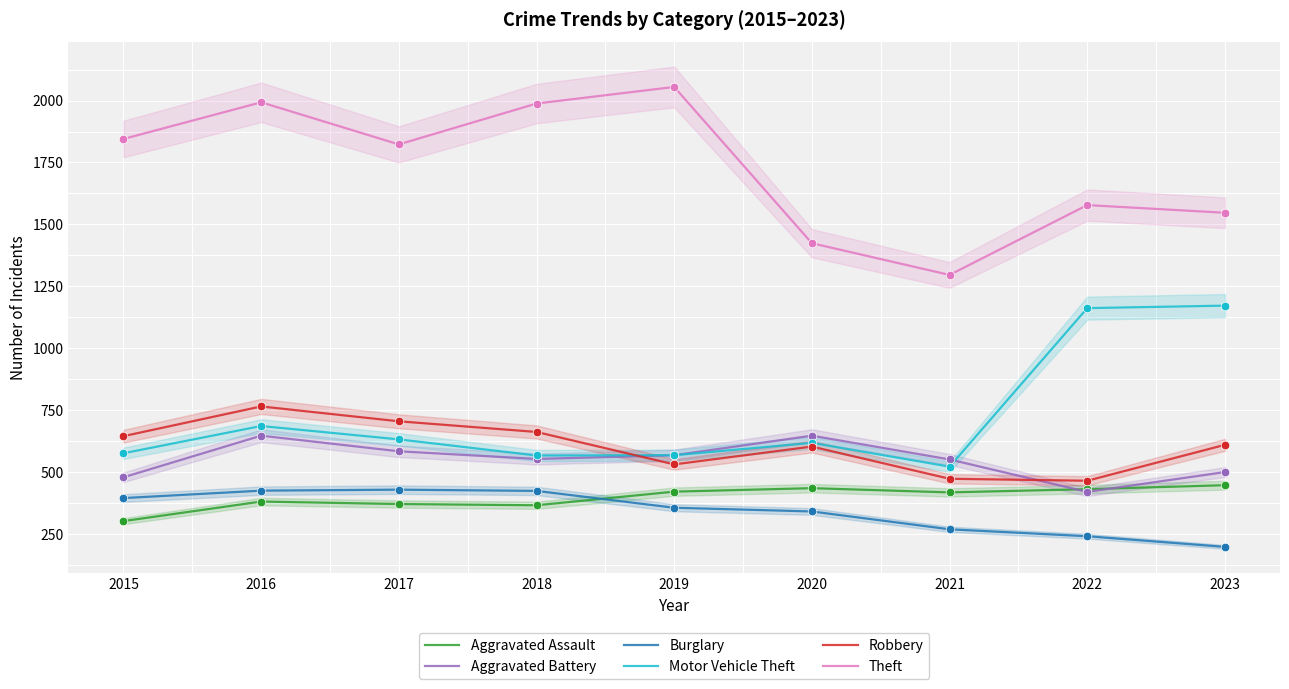

Which series has the largest total across all categories?

Theft